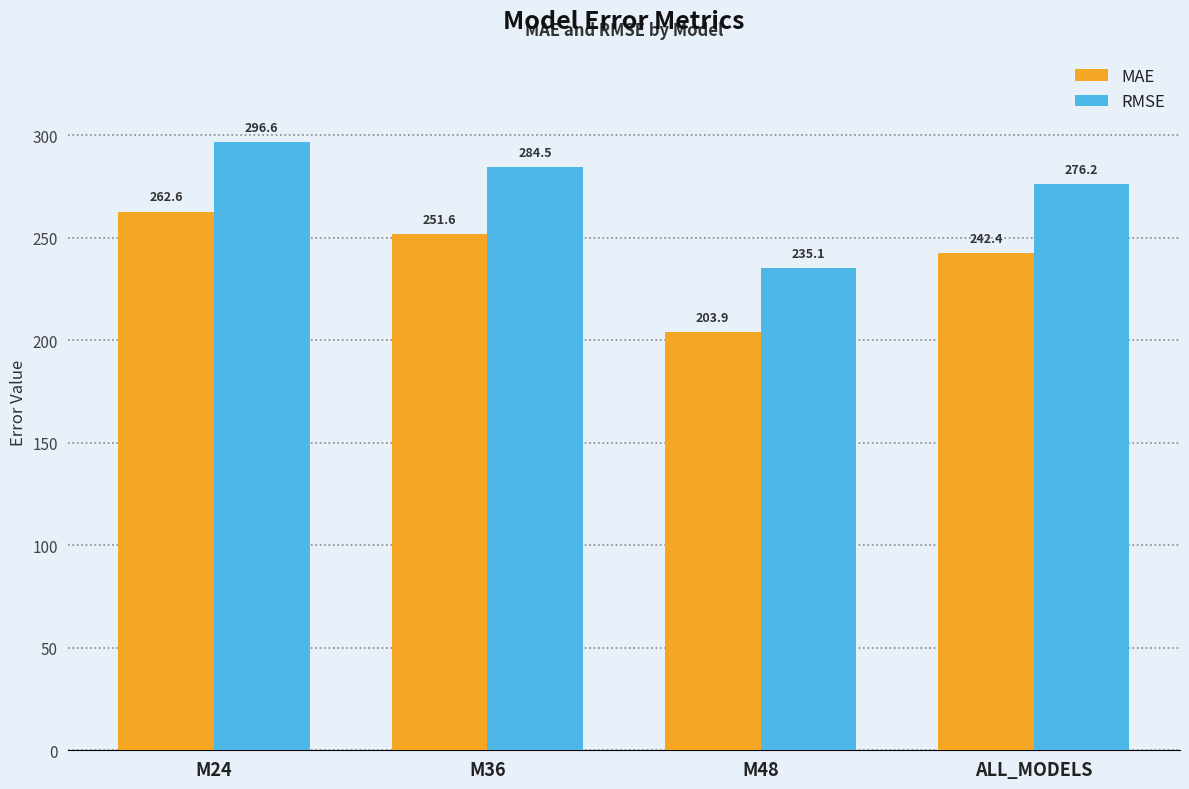

At which category is the sum across all series the highest?

M24